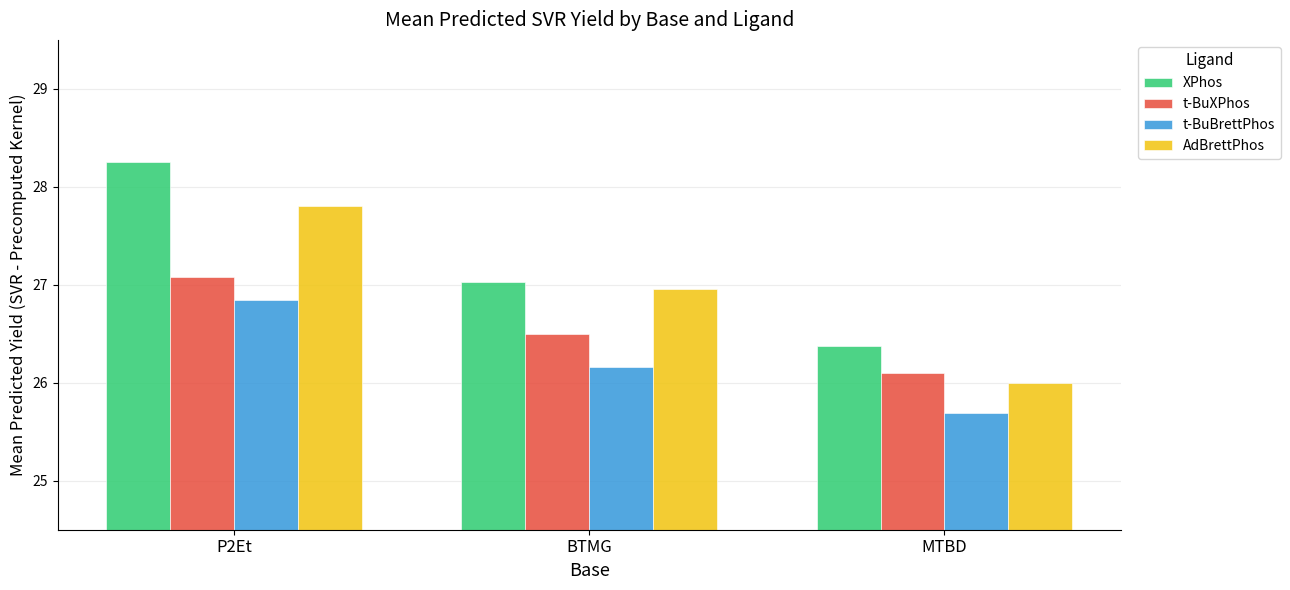

Is the value of AdBrettPhos at BTMG greater than the value of t-BuXPhos at P2Et?

No